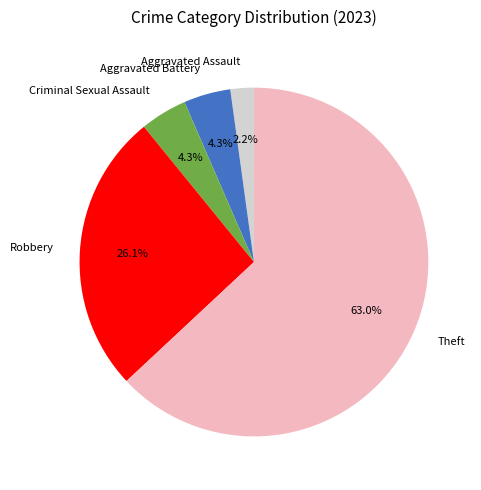

To the nearest percent, what is the difference between the Theft and Aggravated Assault slice percentages?

61%